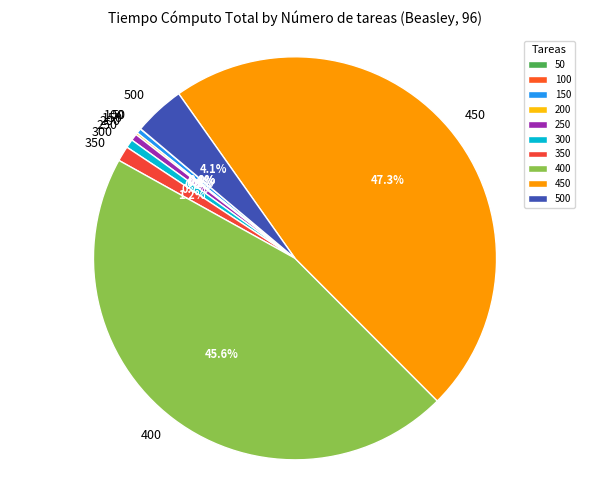

Does any single category account for the majority?

No